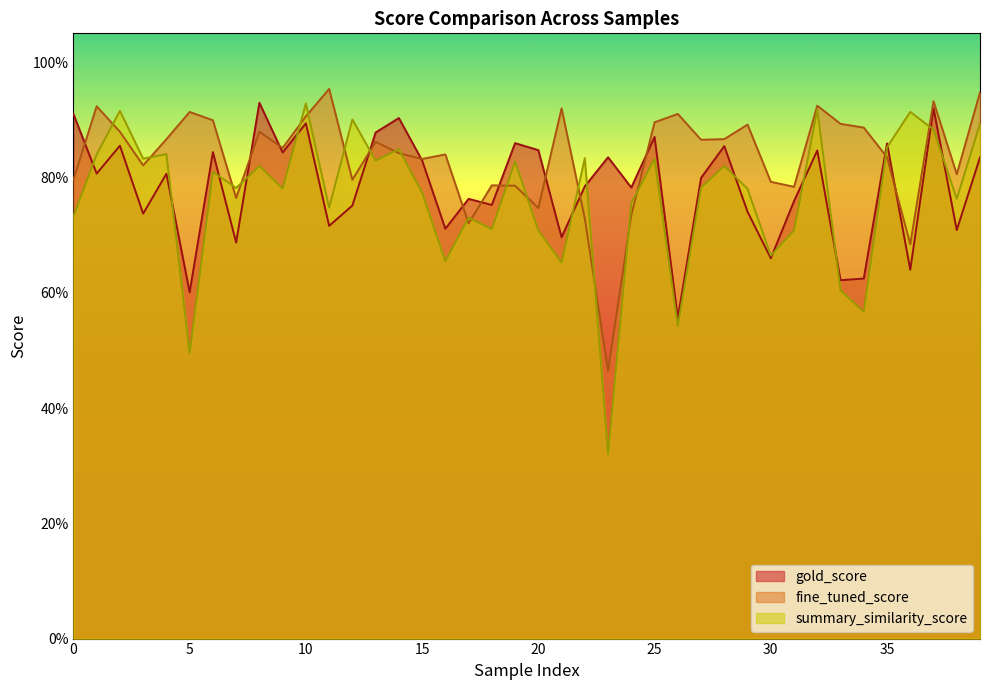

Between which two adjacent categories do summary_similarity_score and gold_score first intersect?

0 and 1